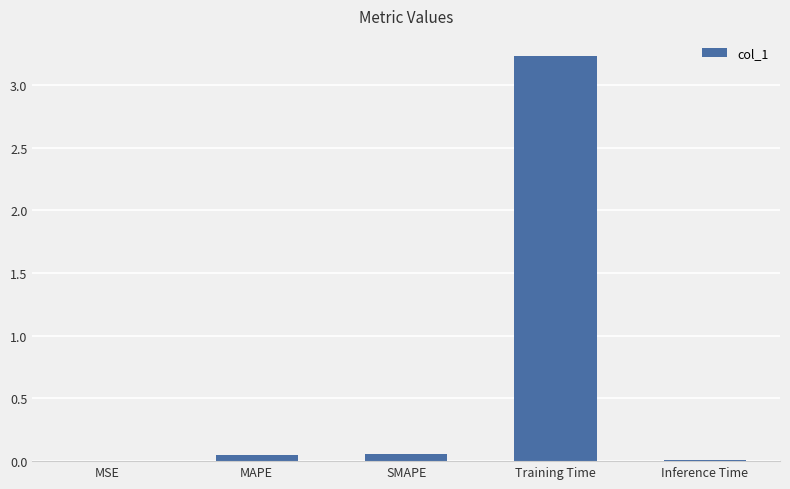

How many distinct data groups are displayed?

1